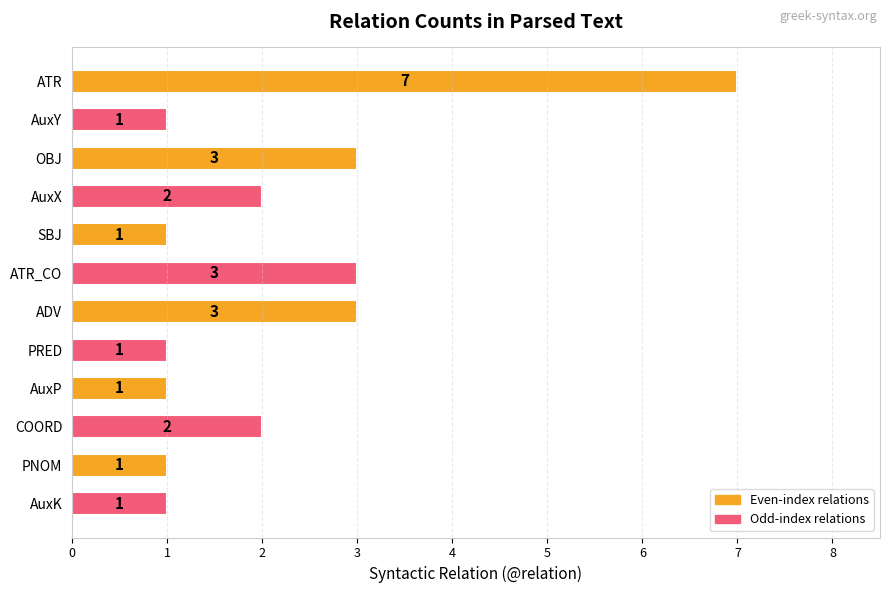

Reading top to bottom, extract all data points from this chart.

ATR=7	AuxY=1	OBJ=3	AuxX=2	SBJ=1	ATR_CO=3	ADV=3	PRED=1	AuxP=1	COORD=2	PNOM=1	AuxK=1